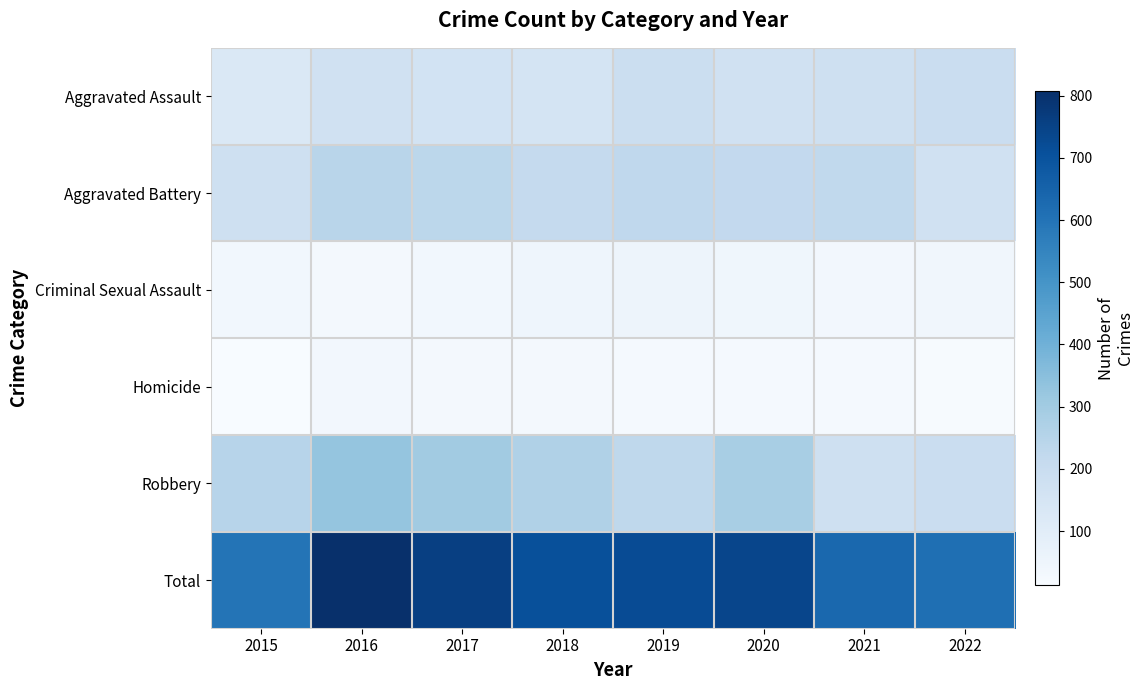

Reading left to right, extract all data points from this chart.

Aggravated Assault: 2015=125	2016=170	2017=159	2018=151	2019=192	2020=171	2021=179	2022=193
Aggravated Battery: 2015=177	2016=245	2017=236	2018=214	2019=227	2020=219	2021=221	2022=169
Criminal Sexual Assault: 2015=35	2016=31	2017=36	2018=48	2019=51	2020=43	2021=34	2022=39
Homicide: 2015=13	2016=32	2017=29	2018=29	2019=23	2020=23	2021=24	2022=19
Robbery: 2015=248	2016=329	2017=300	2018=266	2019=230	2020=285	2021=176	2022=194
Total: 2015=598	2016=807	2017=760	2018=708	2019=723	2020=741	2021=634	2022=614